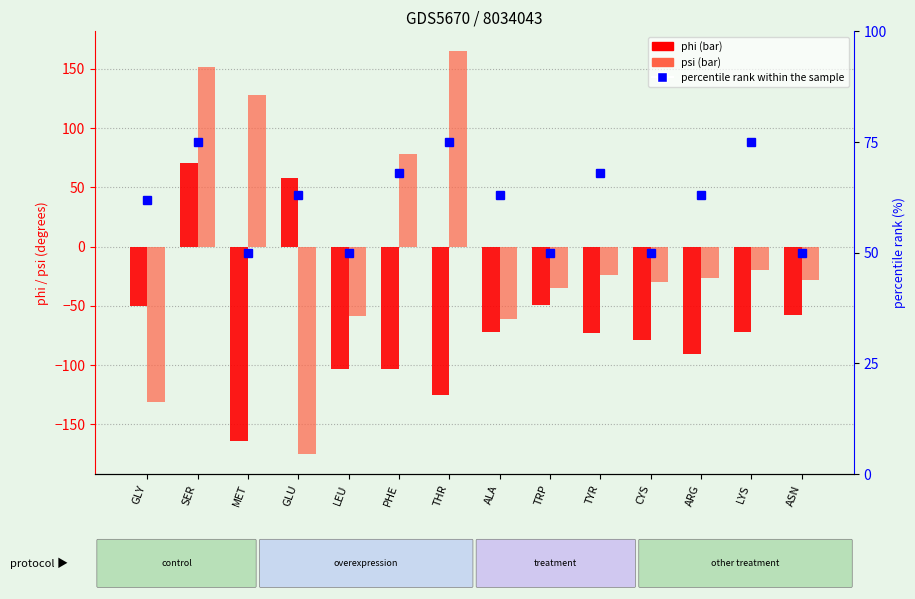

Which label corresponds to the smallest value in the chart?

GLU